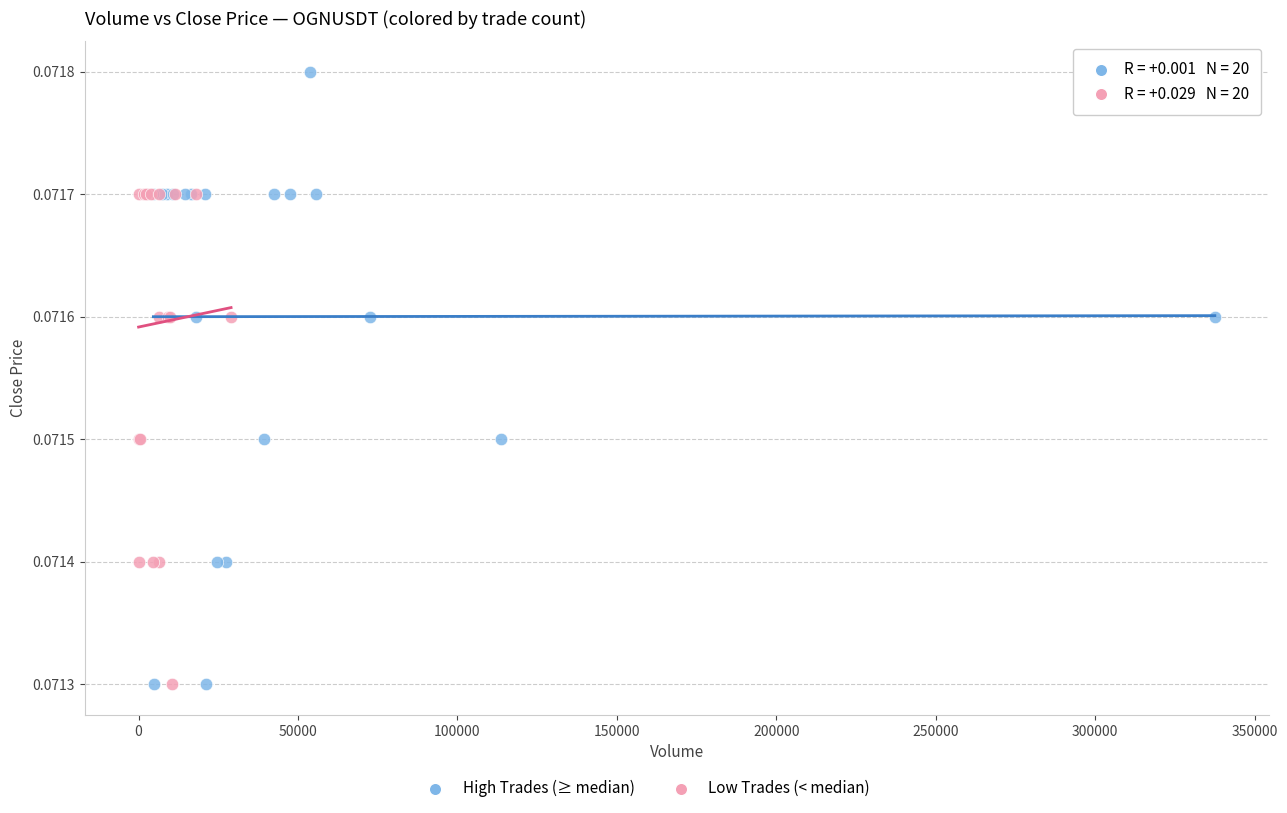

Which series contains the highest Y value?

High Trades (≥ median)